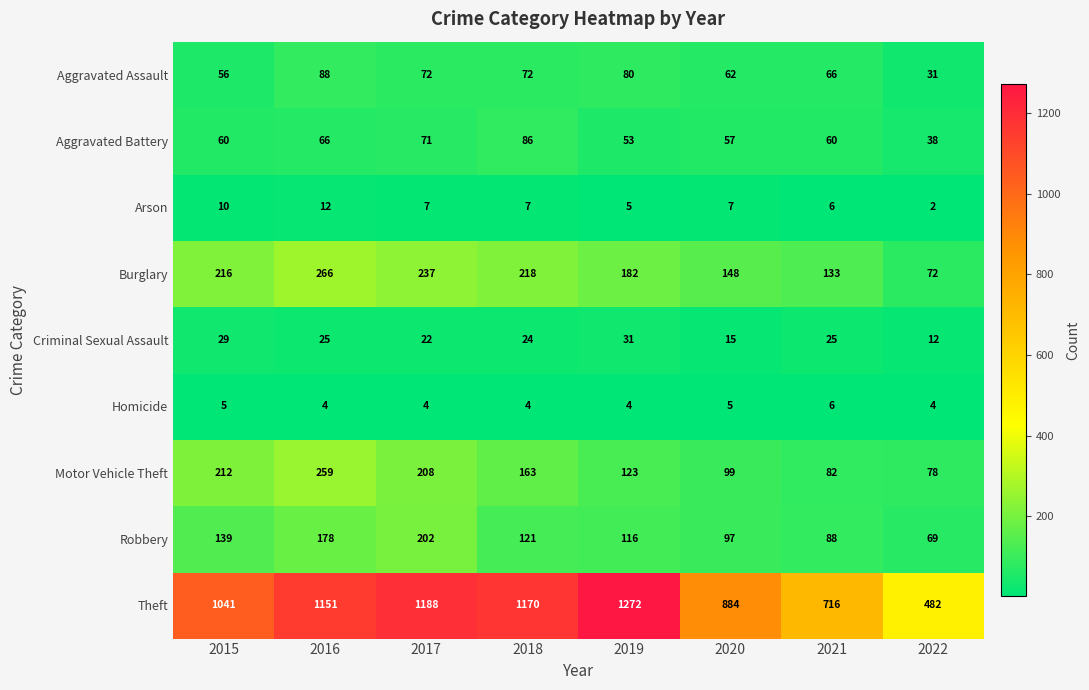

Count the number of data series in this chart.

9